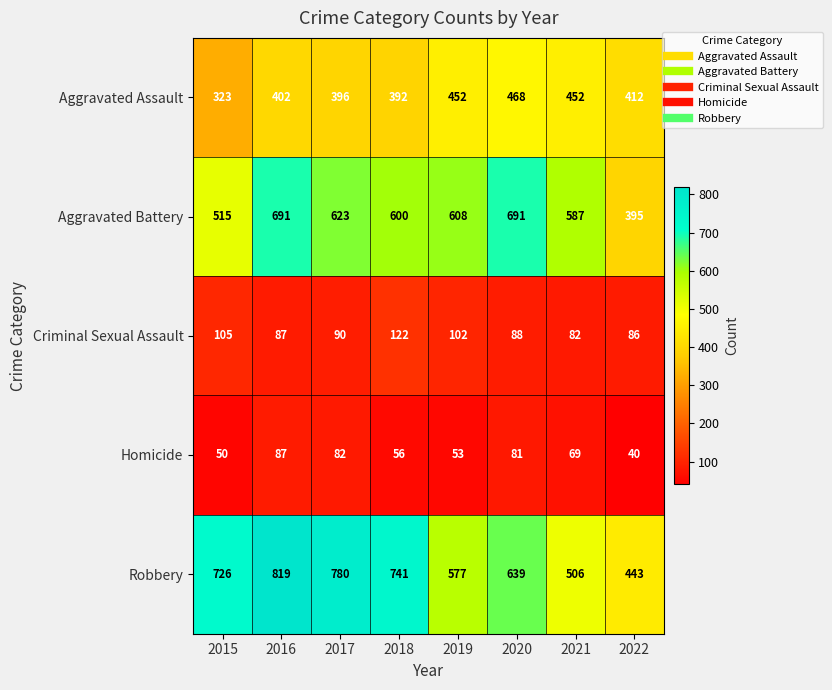

The Homicide series shows 13 at 2015. True or false?

False